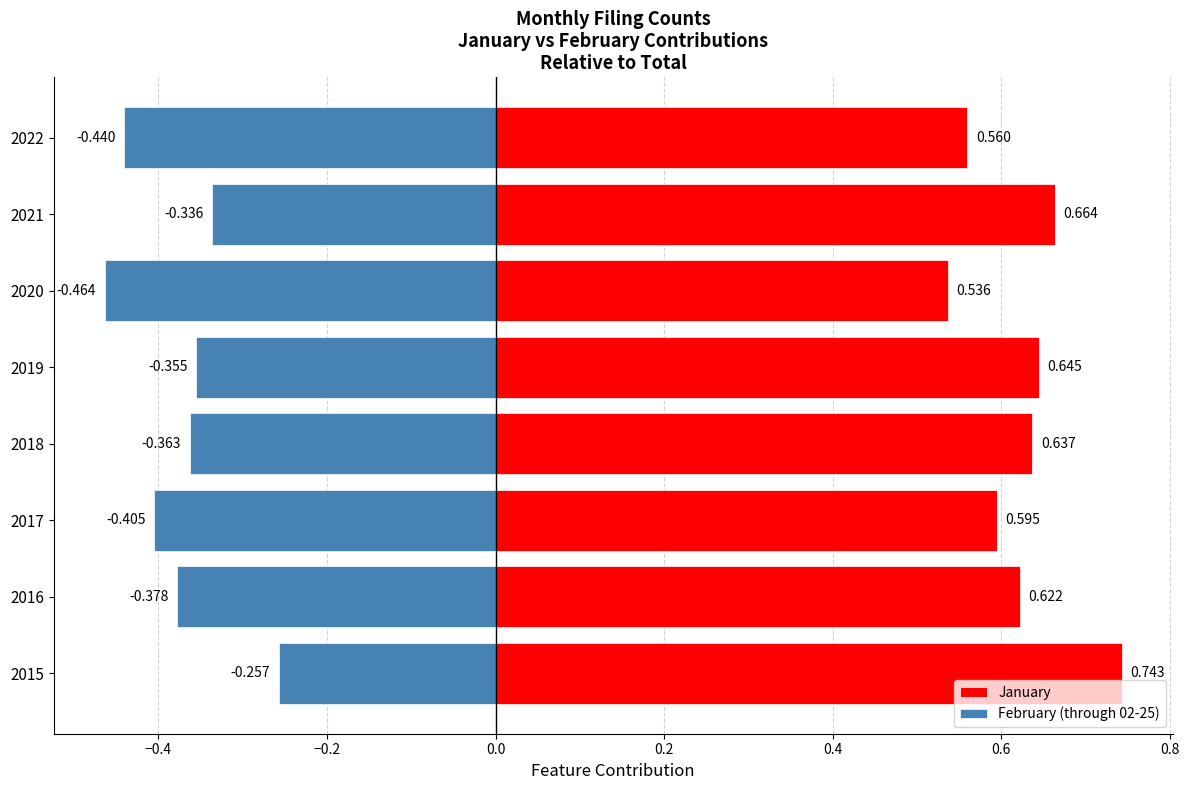

How many data points does each series have?

8